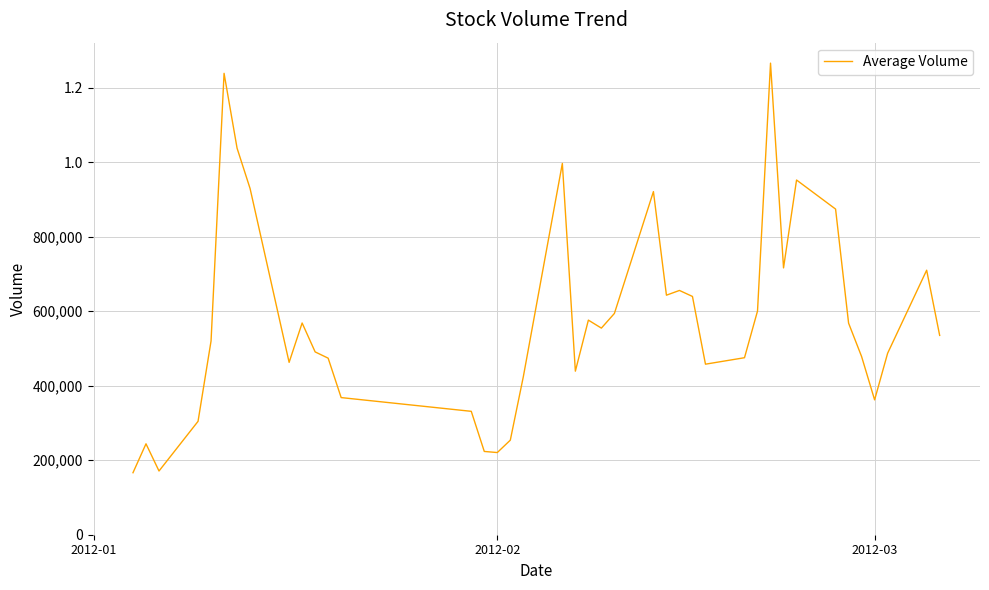

Does the chart have visible grid lines?

Yes